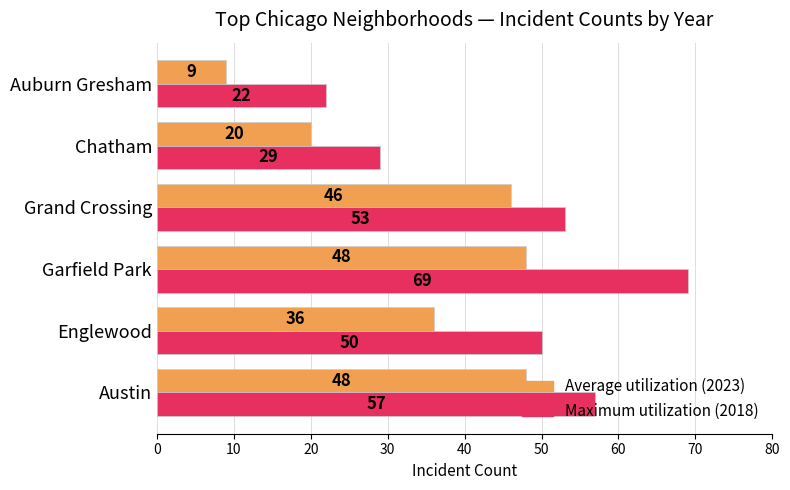

How many distinct data groups are displayed?

2